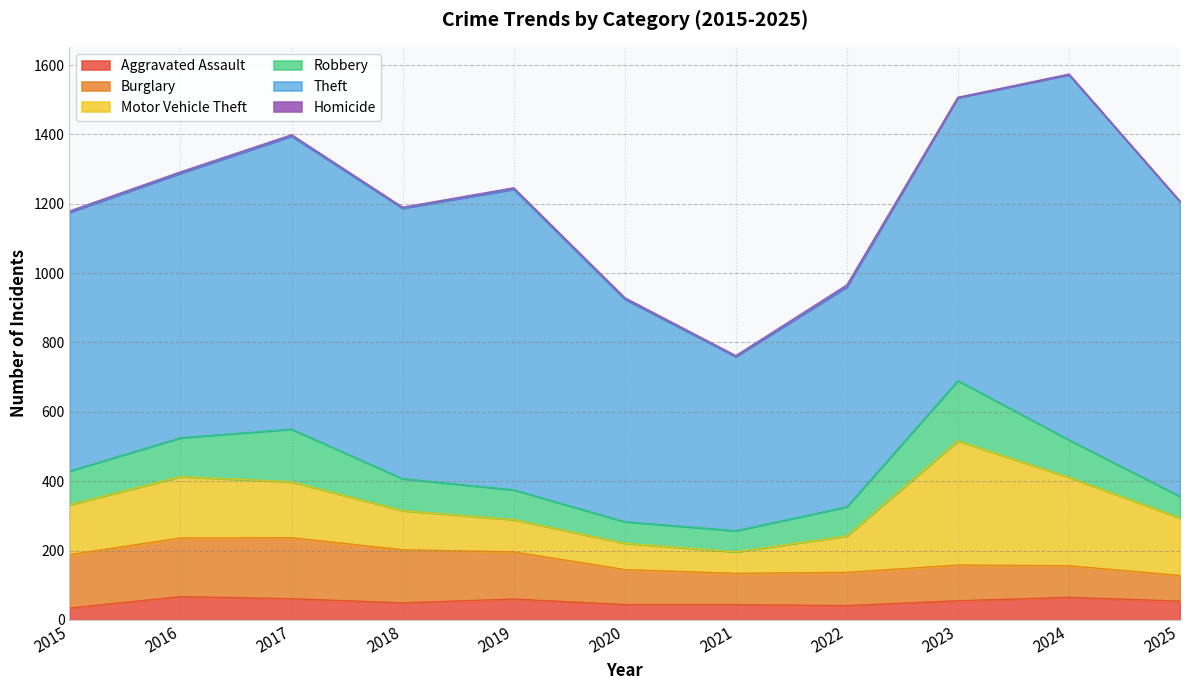

Between which two adjacent categories do Motor Vehicle Theft and Burglary first intersect?

2015 and 2016